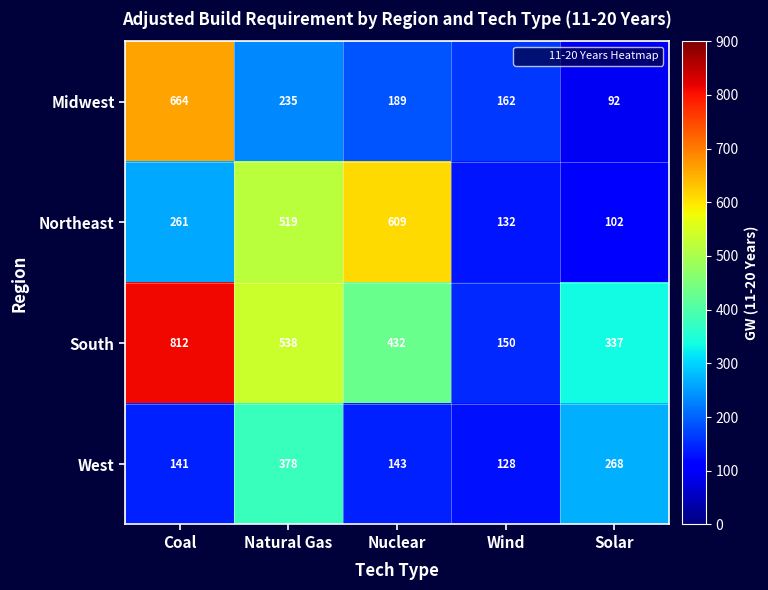

At Natural Gas, list the series in order from largest to smallest.

South, Northeast, West, Midwest